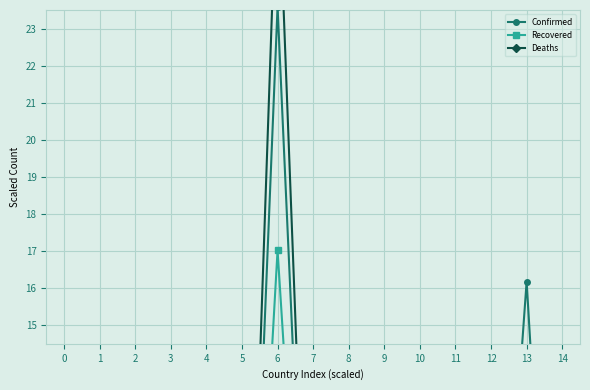

The value of Confirmed at 8 is 0.7. True or false?

False